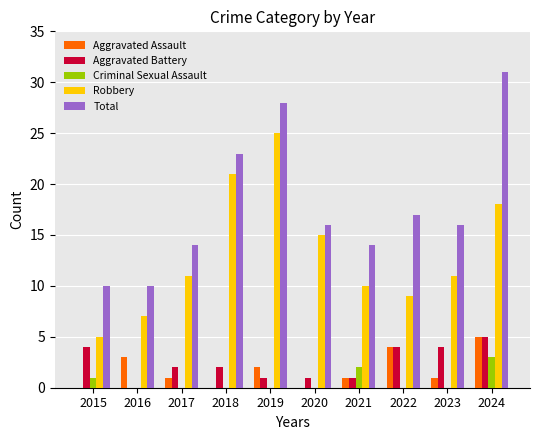

Reading left to right, extract all data points from this chart.

Aggravated Assault: 0	3	1	0	2	0	1	4	1	5
Aggravated Battery: 4	0	2	2	1	1	1	4	4	5
Criminal Sexual Assault: 1	0	0	0	0	0	2	0	0	3
Robbery: 5	7	11	21	25	15	10	9	11	18
Total: 10	10	14	23	28	16	14	17	16	31